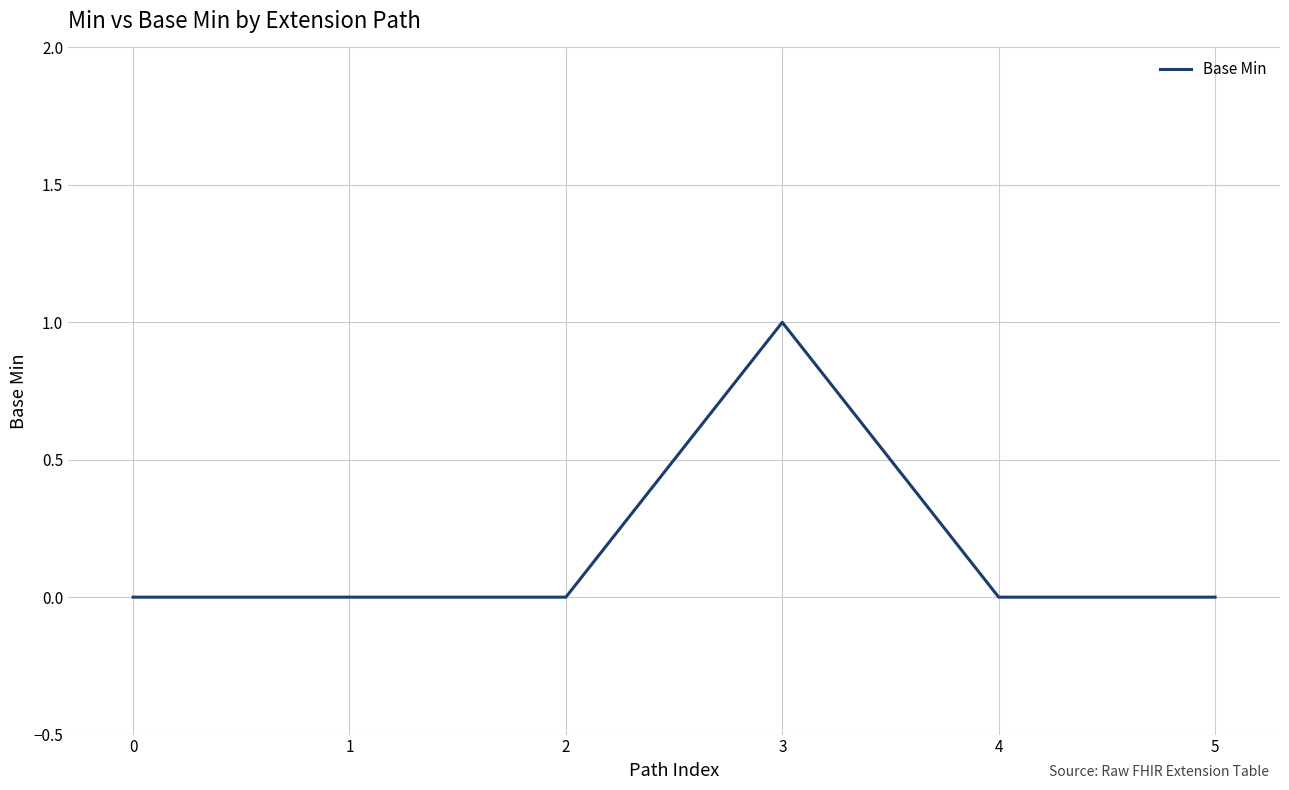

True or false: the data has more than 0 interior local peaks.

True